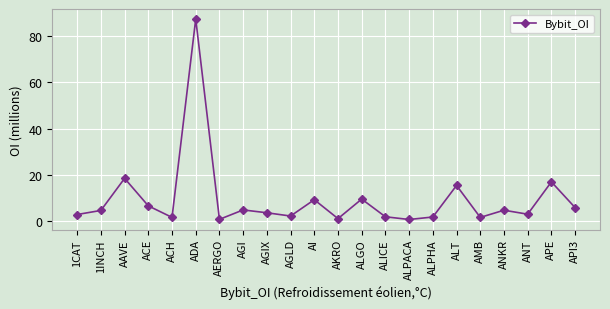

What is the sum of the values at API3 and AKRO?

6887723